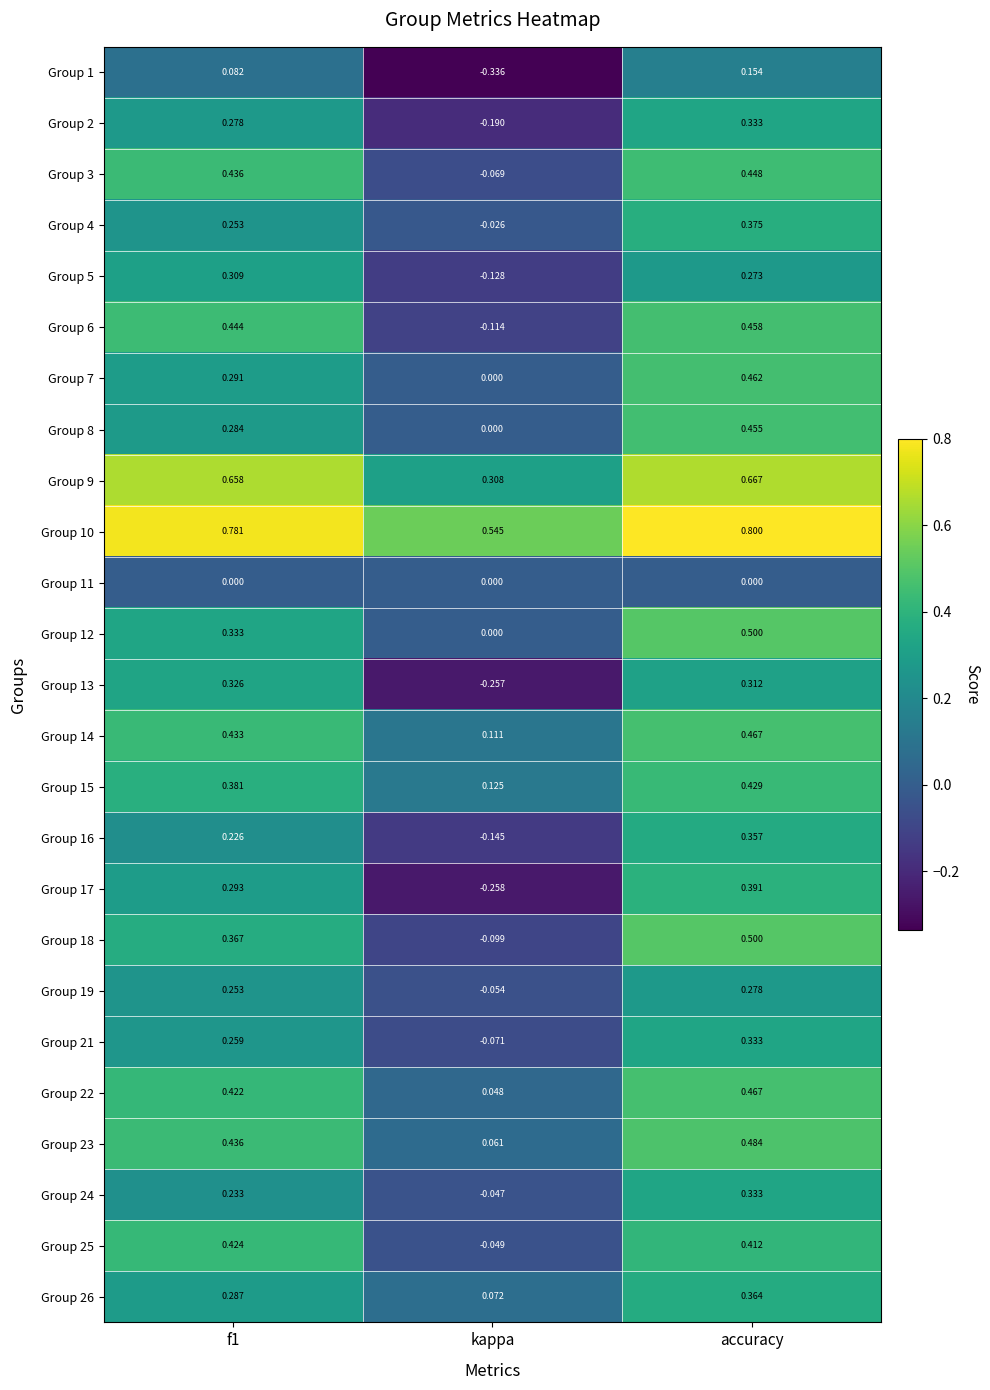

Count the number of data series in this chart.

25